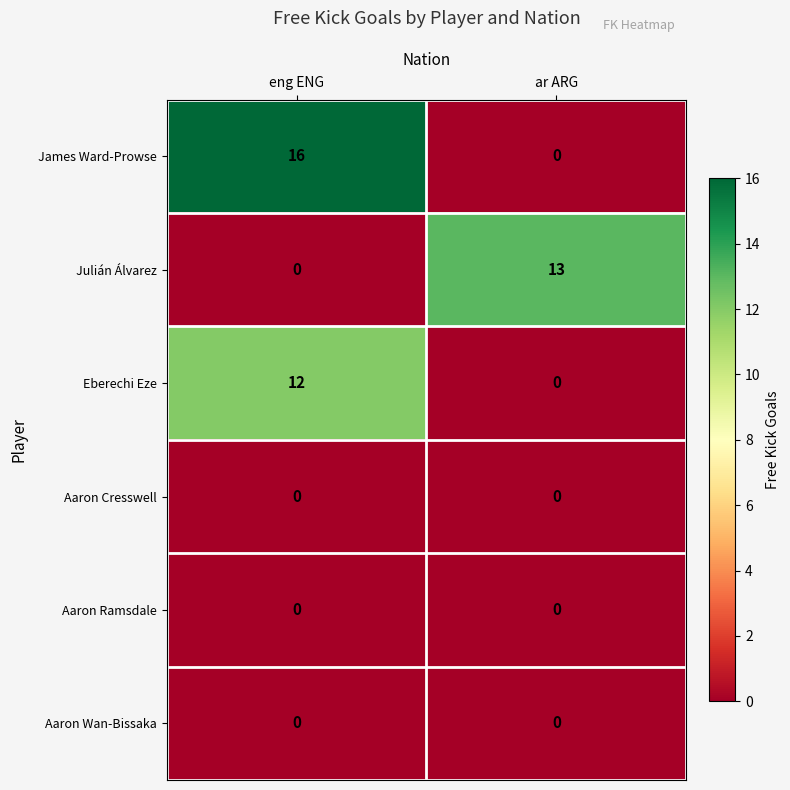

How many distinct data groups are displayed?

6